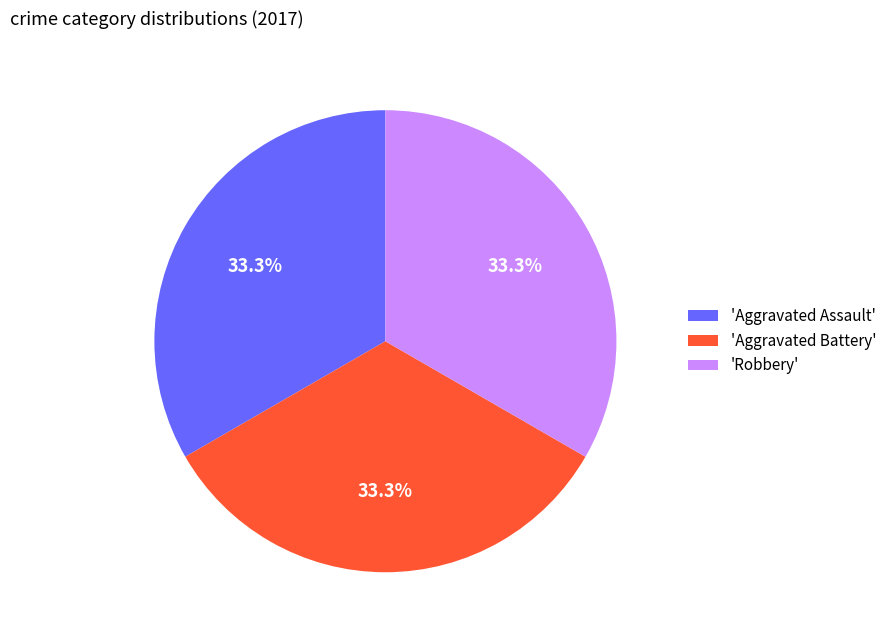

Is the sum of 'Aggravated Assault' and 'Robbery' greater than half?

Yes